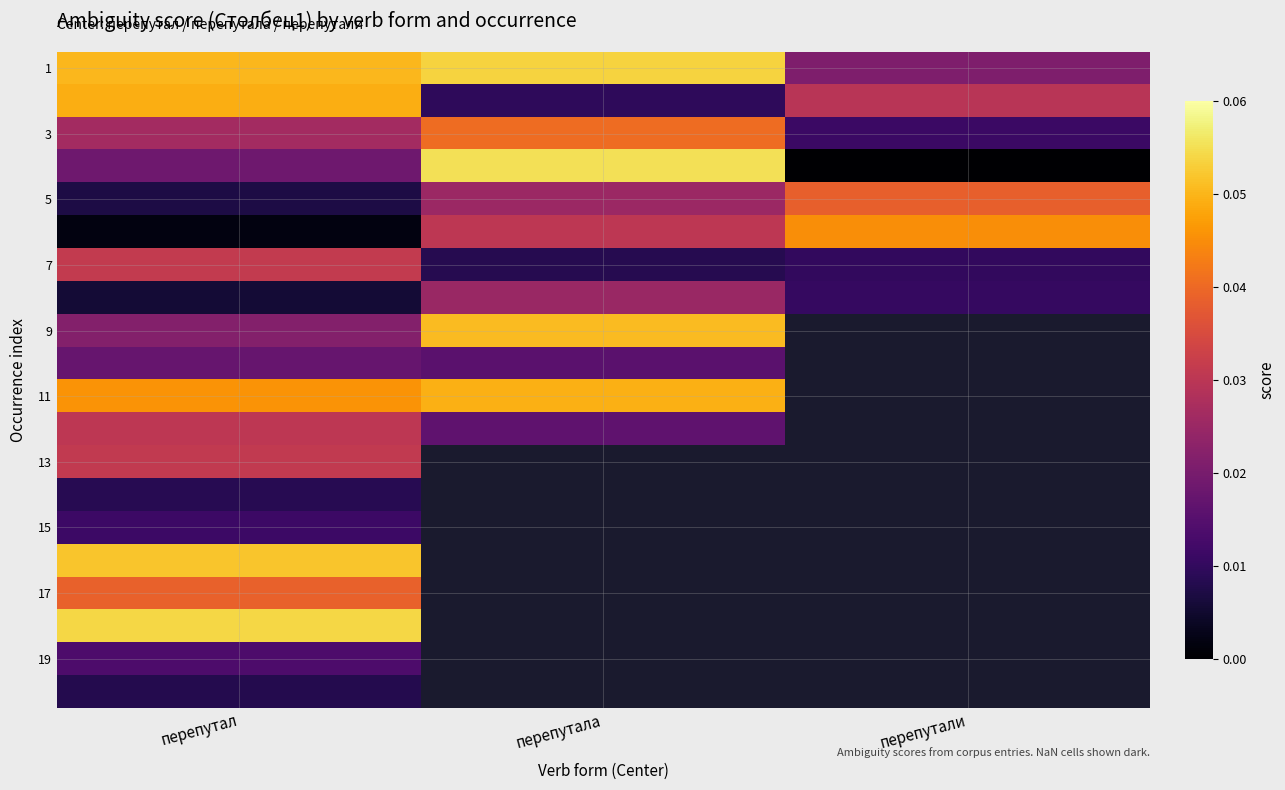

Where is 11 nearest to the value 0?

перепутал